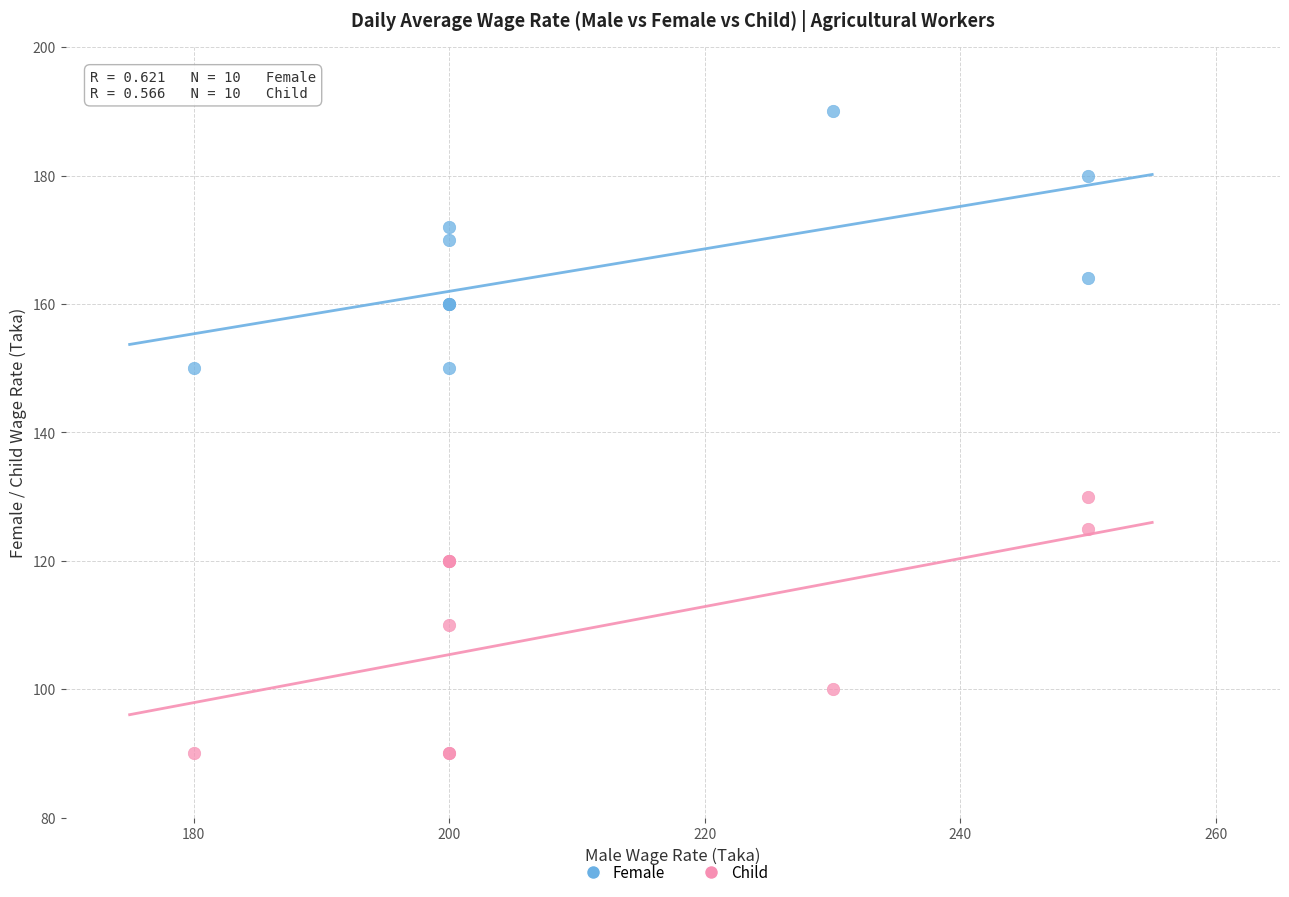

Which series reaches the maximum Y coordinate?

Female